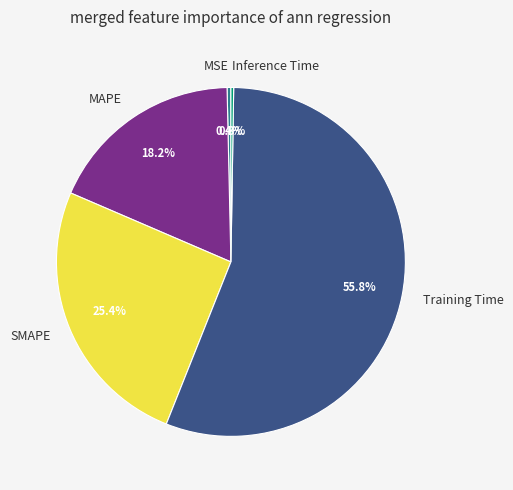

Approximately how many times larger is the value at SMAPE compared to Training Time?

0.5